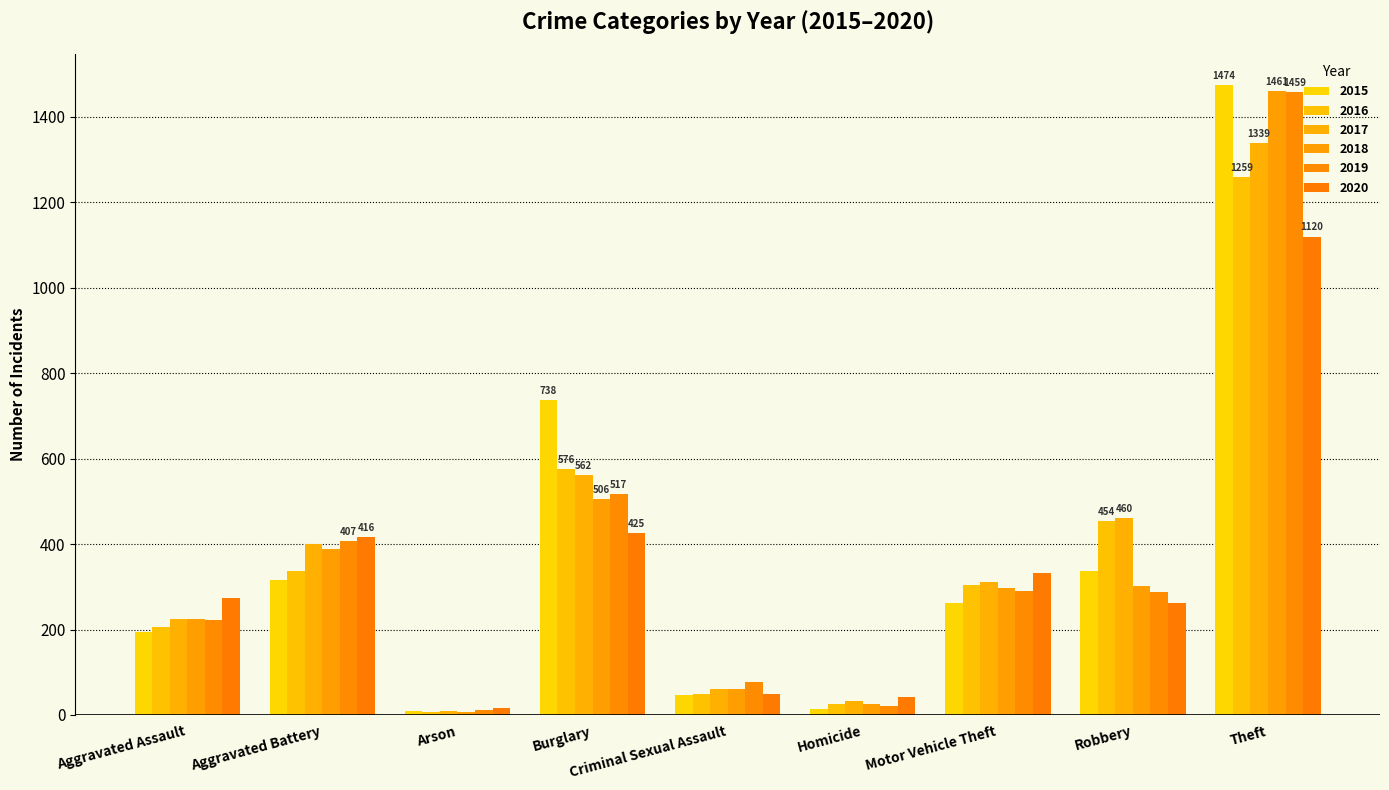

What position from the right is Robbery?

2